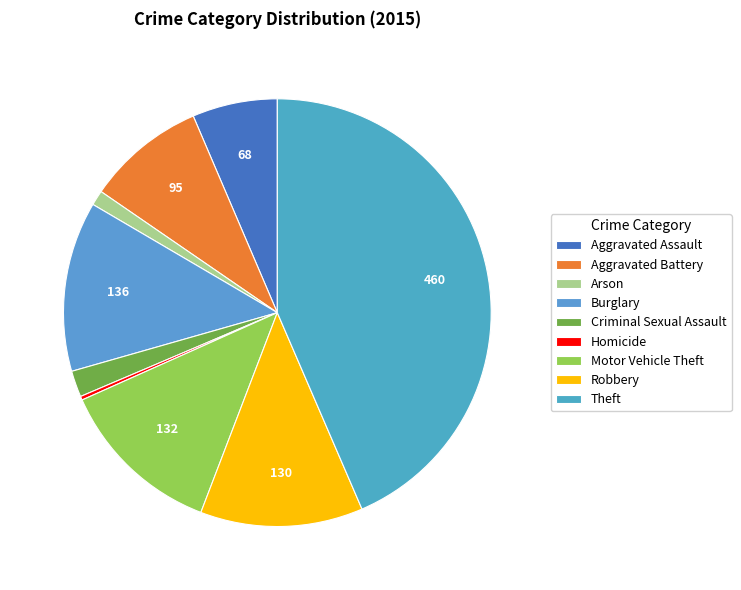

Do Arson and Motor Vehicle Theft together represent more than half of the pie?

No